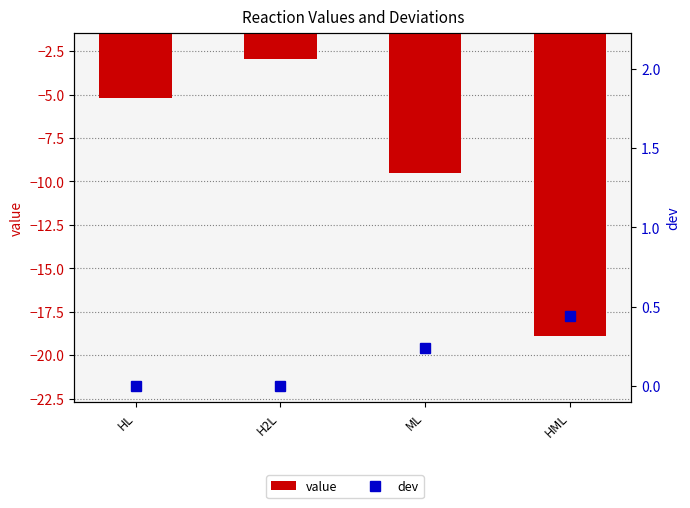

At which category is the sum across all series the highest?

H2L